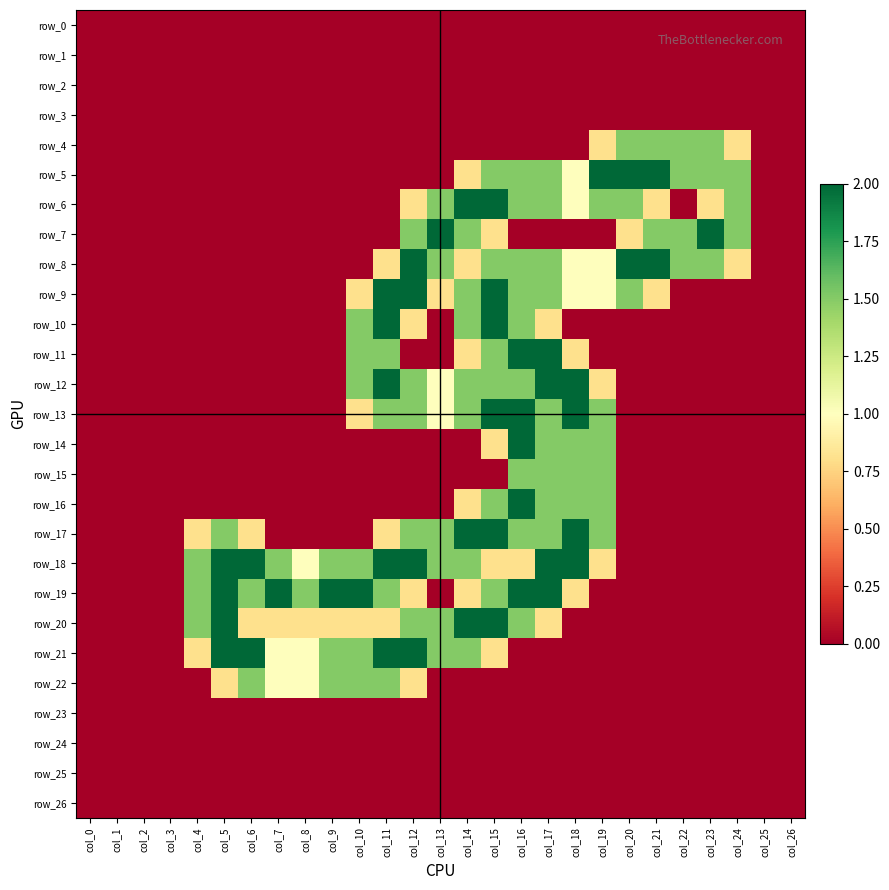

Which category has the lowest value in the row_13 series?

col_0